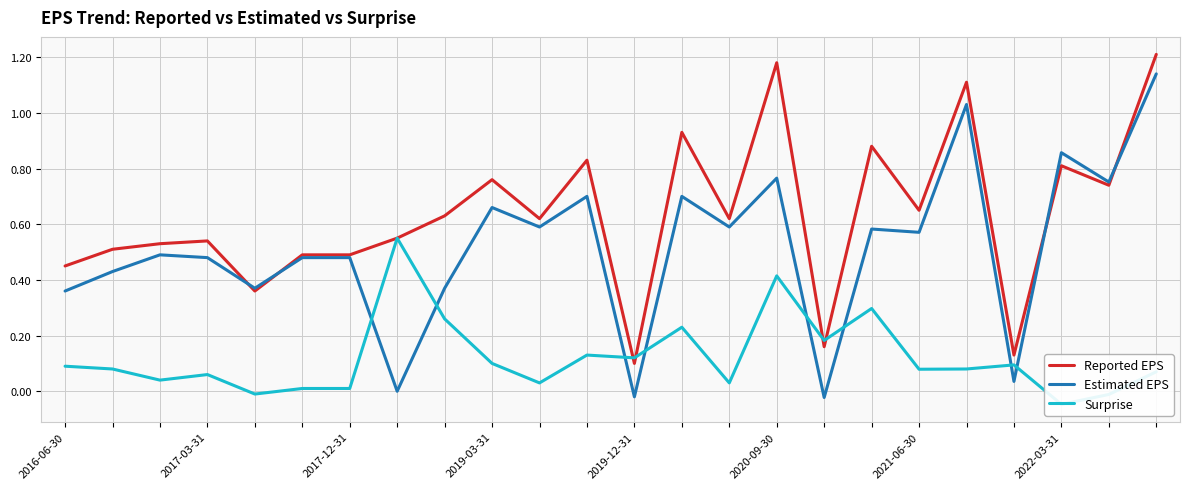

At which label is Reported EPS closest to 0?

2019-12-31